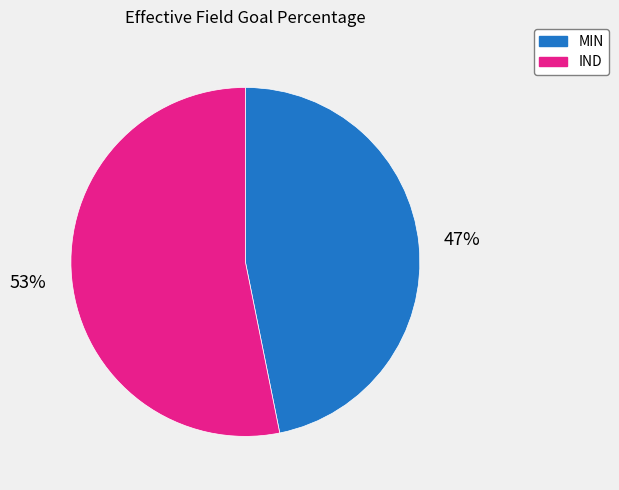

True or false: IND accounts for 53% of the total.

True